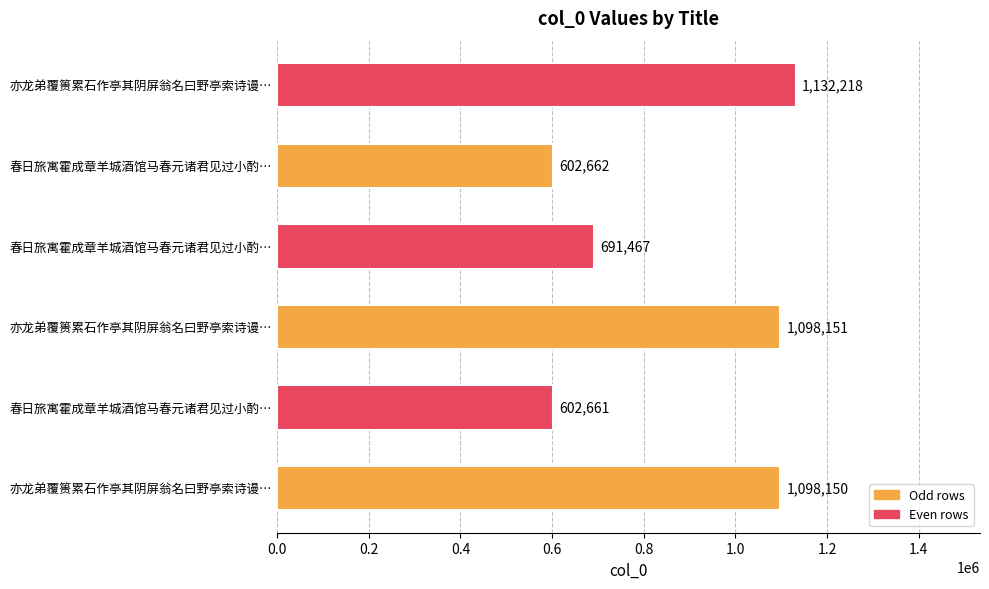

How many data points does each series have?

6